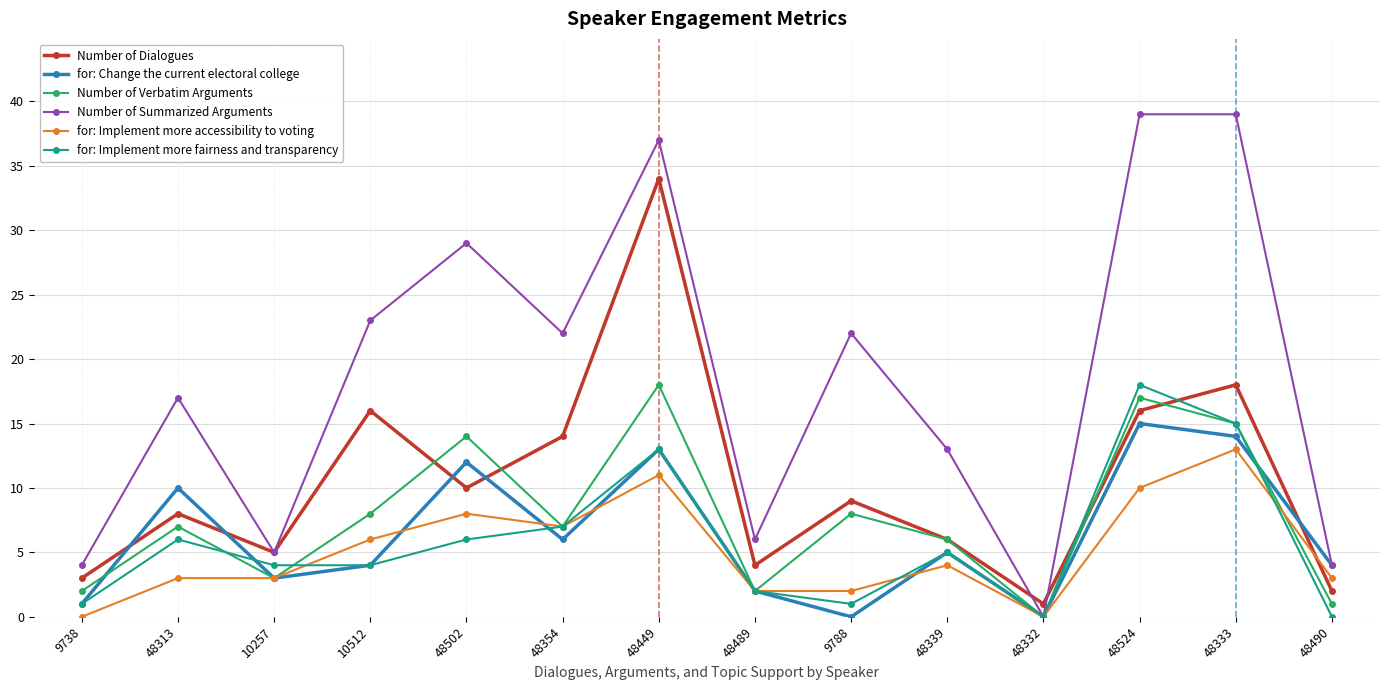

Reading right to left, transcribe all the data shown in this chart.

Number of Dialogues: 2	18	16	1	6	9	4	34	14	10	16	5	8	3
for: Change the current electoral college: 4	14	15	0	5	0	2	13	6	12	4	3	10	1
Number of Verbatim Arguments: 1	15	17	0	6	8	2	18	7	14	8	3	7	2
Number of Summarized Arguments: 4	39	39	0	13	22	6	37	22	29	23	5	17	4
for: Implement more accessibility to voting: 3	13	10	0	4	2	2	11	7	8	6	3	3	0
for: Implement more fairness and transparency: 0	15	18	0	5	1	2	13	7	6	4	4	6	1